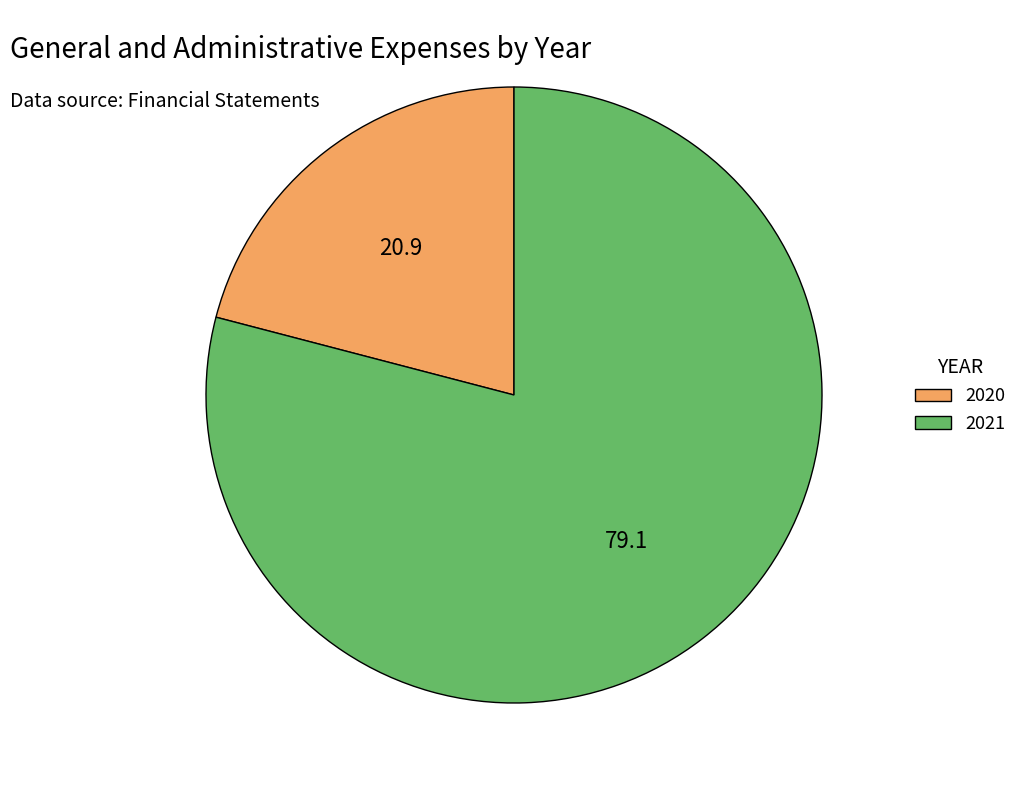

True or false: 2020 accounts for 34% of the total.

False